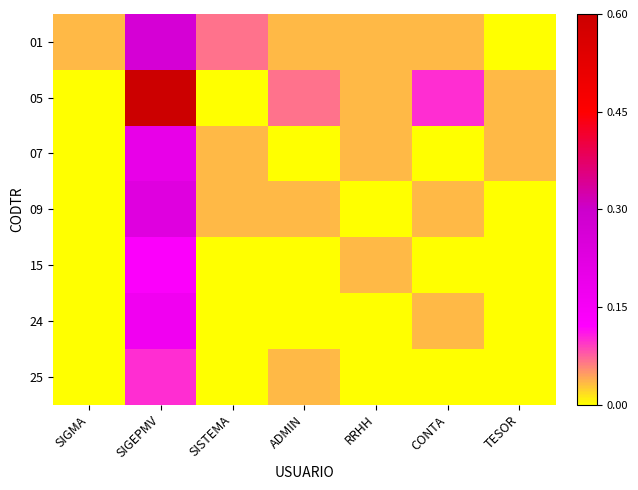

What is the difference between the highest and lowest values at SIGEPMV?

0.8